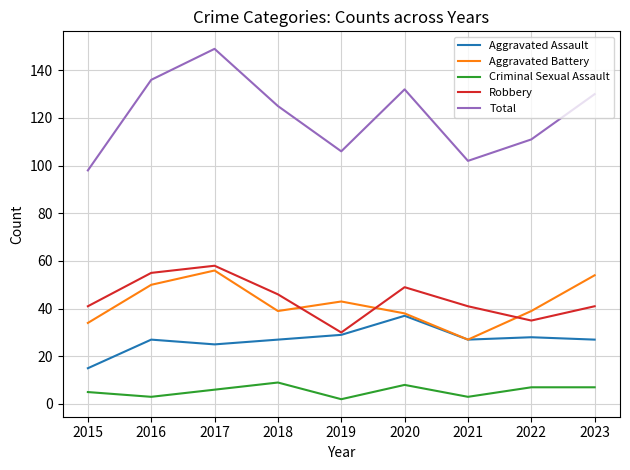

What is the difference between the maximum and minimum values in the Criminal Sexual Assault series?

7